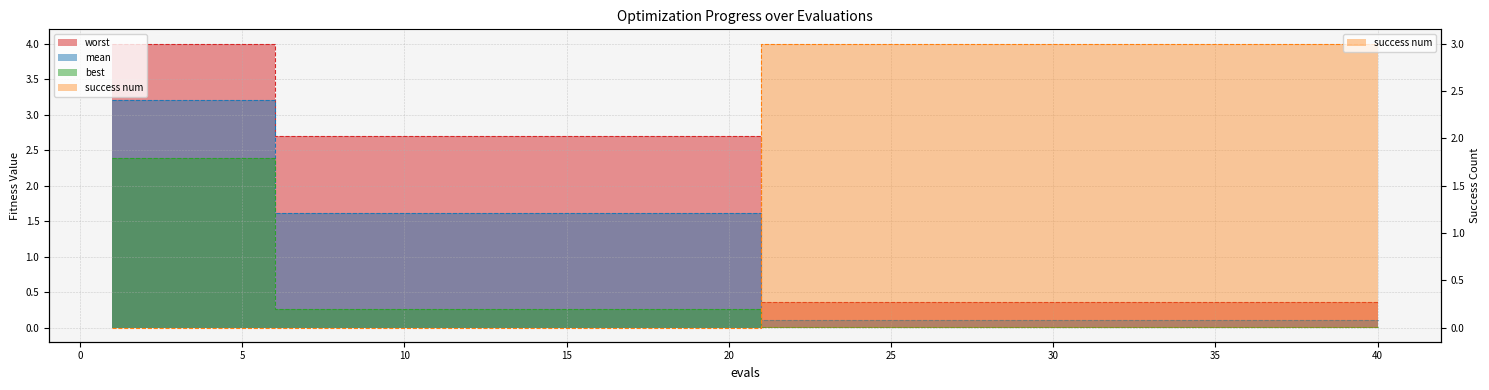

What is the average value of the best series?

0.4